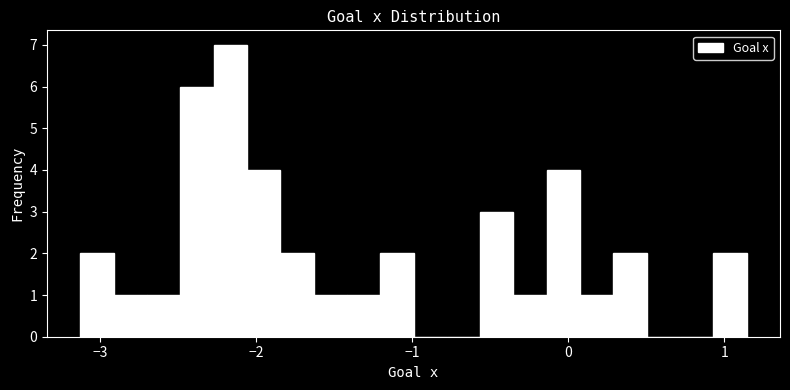

Read against the x-axis, roughly where is the centre of the tallest bar?

-2.2